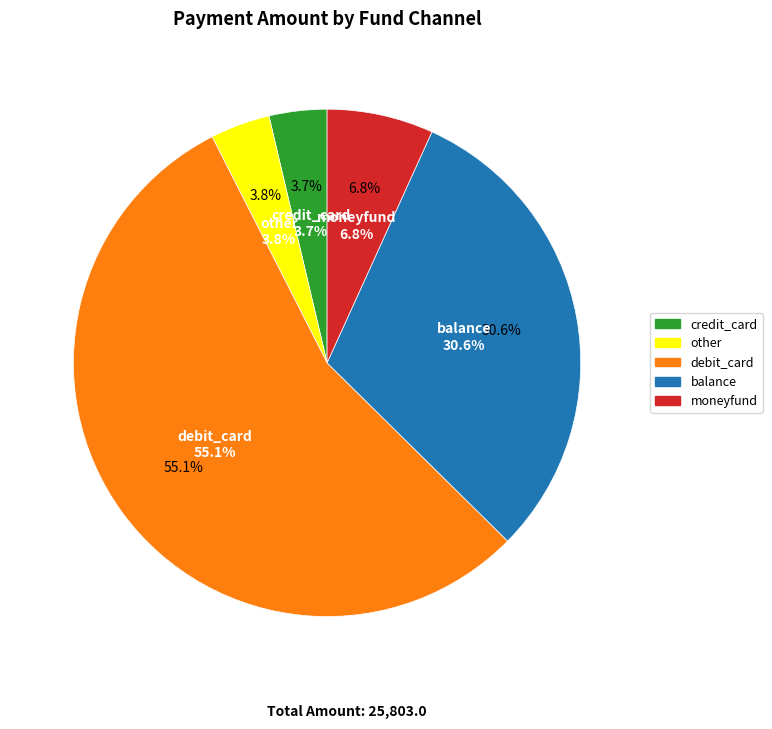

To the nearest percent, what is the combined percentage of balance and credit_card?

34%